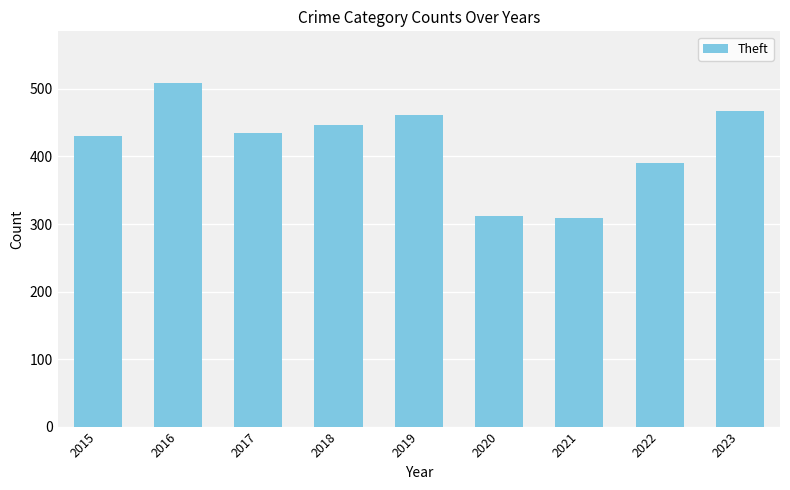

What is the maximum value shown in the chart?

509